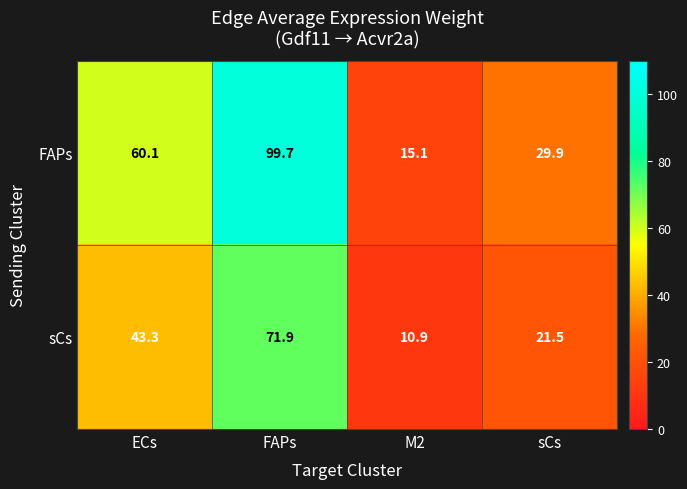

List the series in order of their overall mean, lowest first.

sCs, FAPs